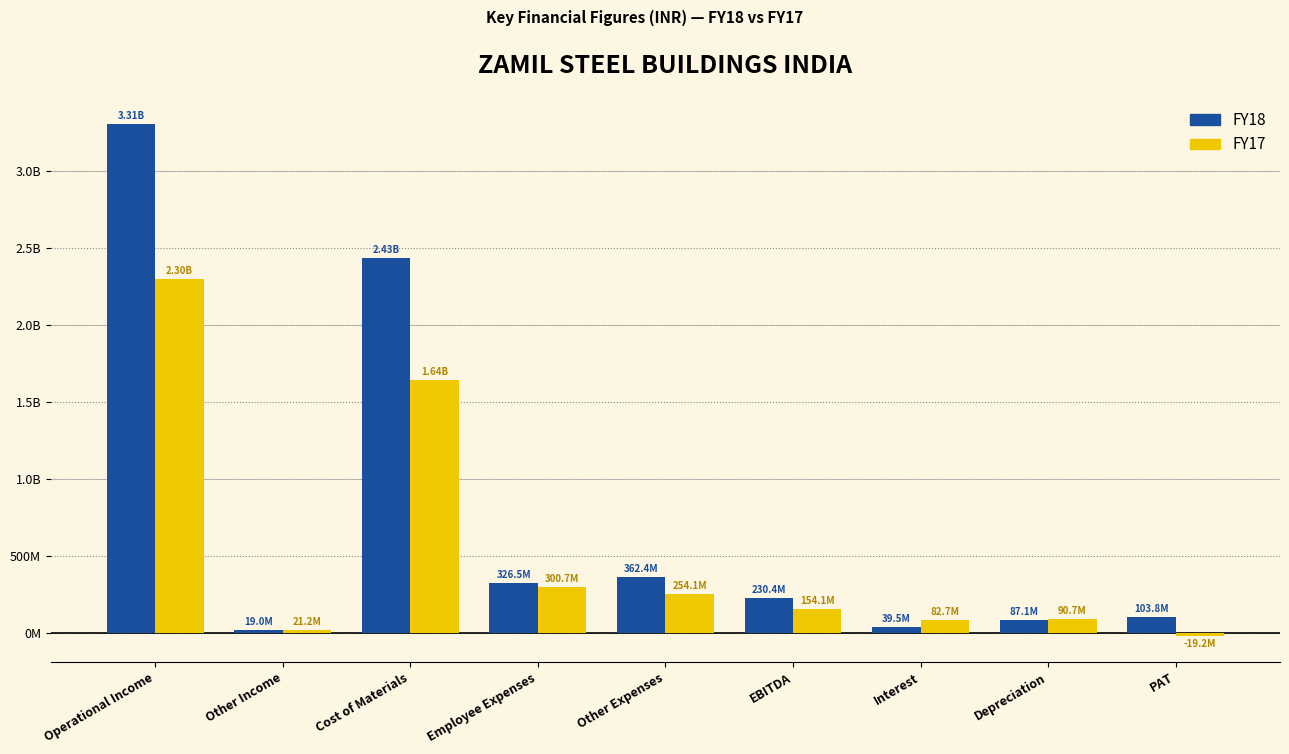

What is the difference between the second highest and second lowest values in the FY18 series?

2393725265